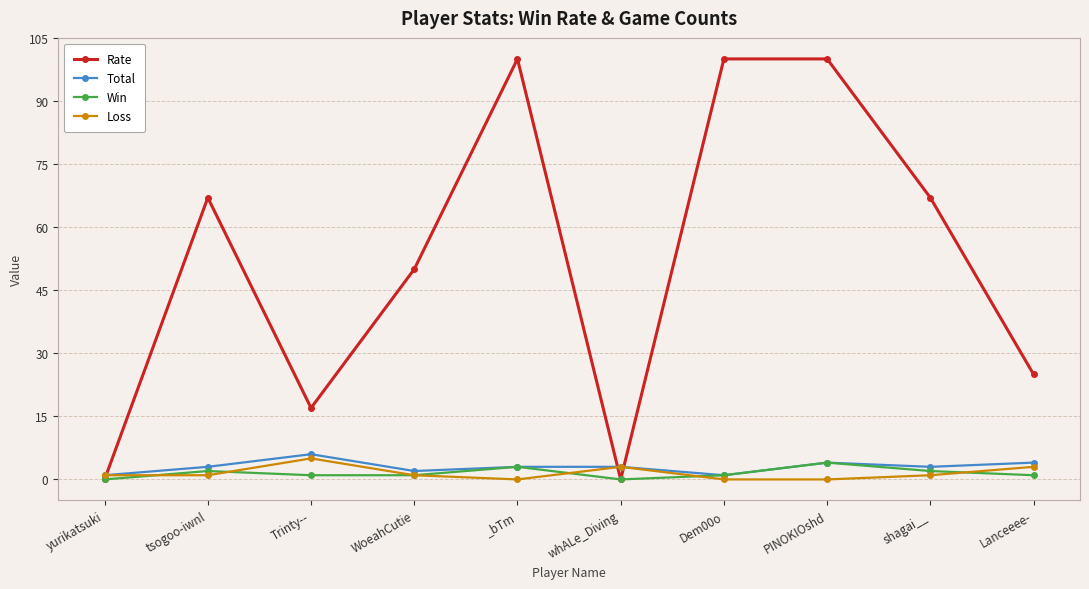

What is the total value across all series at Trinty--?

29